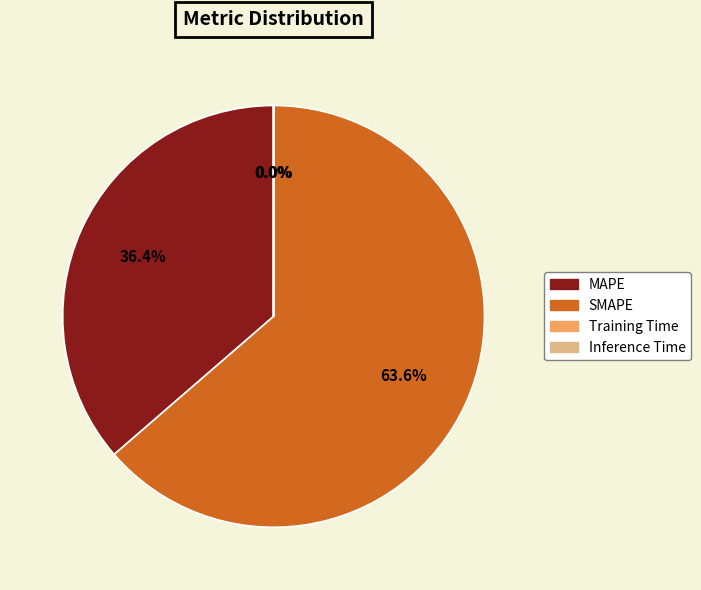

Which category has the biggest portion of the pie?

SMAPE